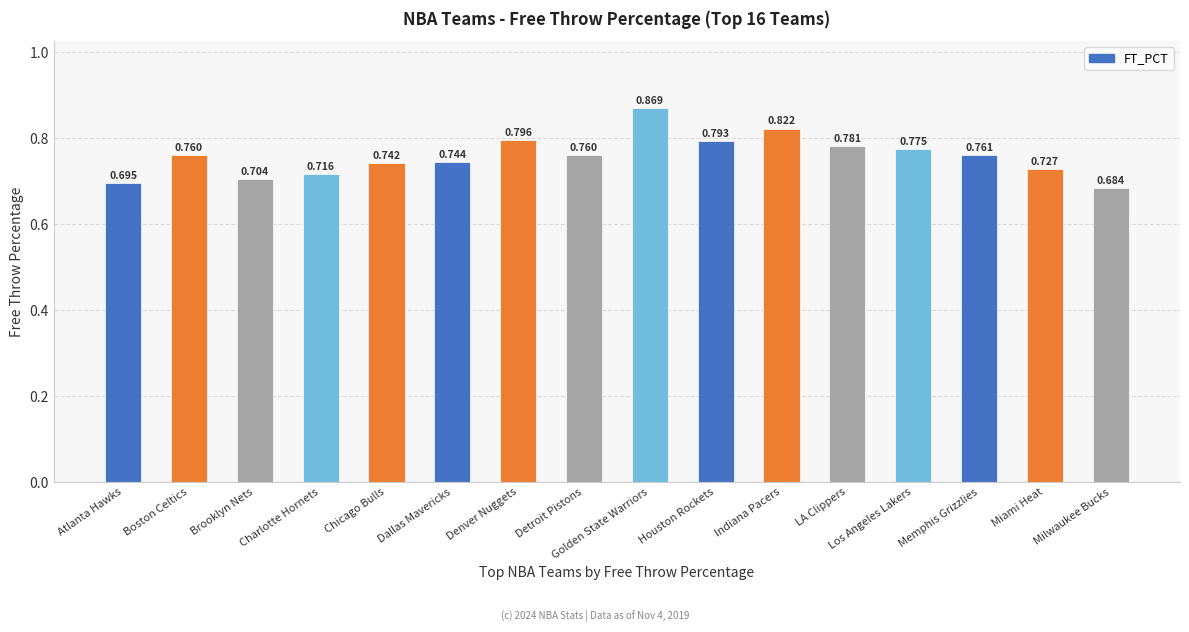

Where is the data nearest to the value 0?

Milwaukee Bucks